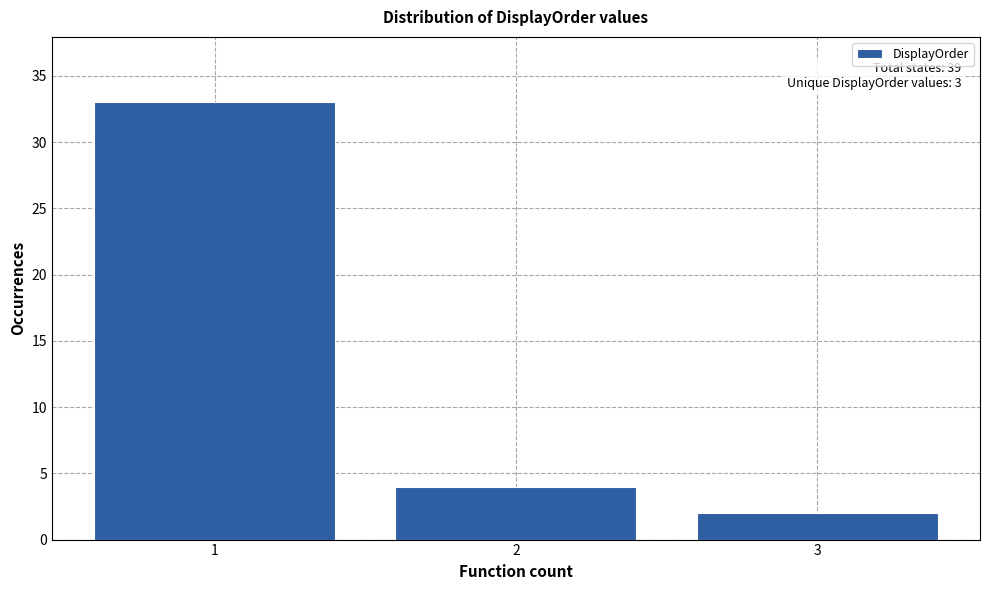

Reading left to right, what are all the values shown in this chart?

33	4	2